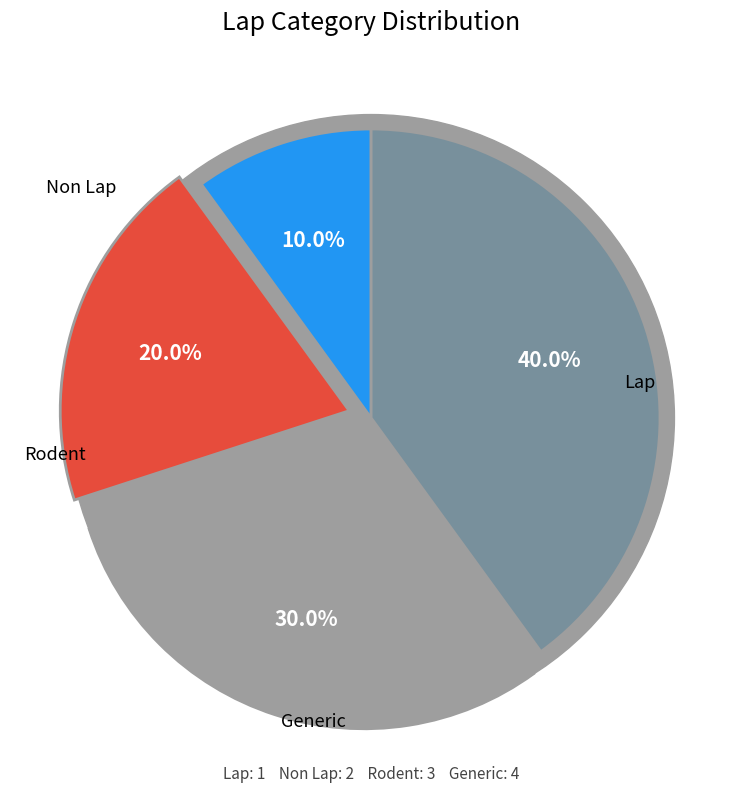

Count the number of slices in the pie.

4